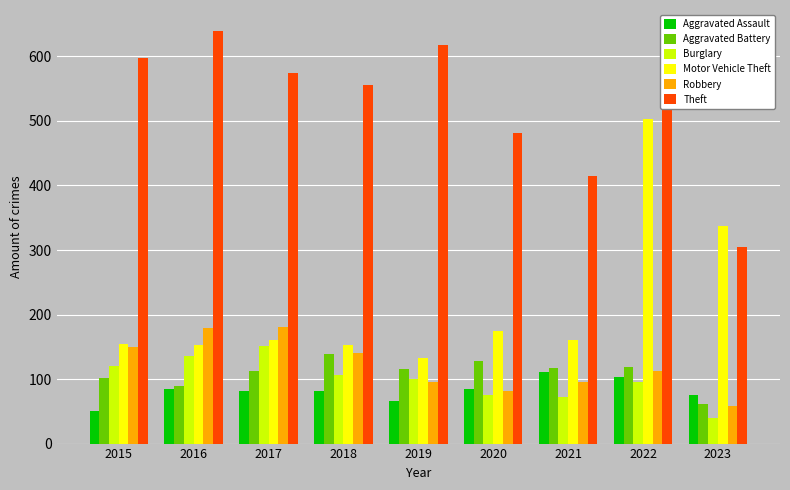

At which category is the sum across all series the highest?

2022